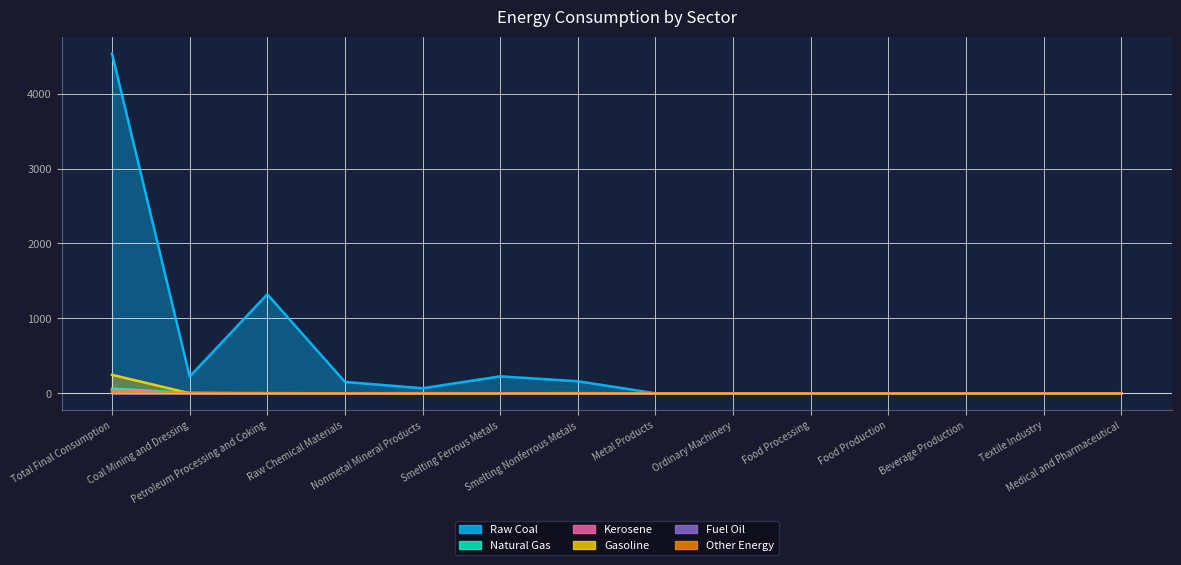

What are all the series names shown in the legend?

Raw Coal, Natural Gas, Kerosene, Gasoline, Fuel Oil, Other Energy